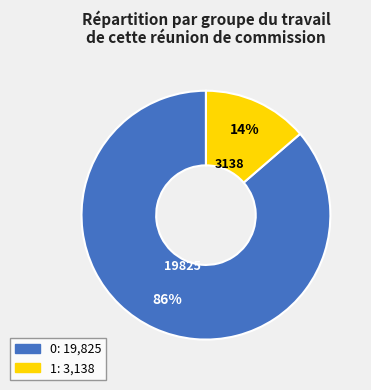

To the nearest percent, what is the average slice percentage?

50%